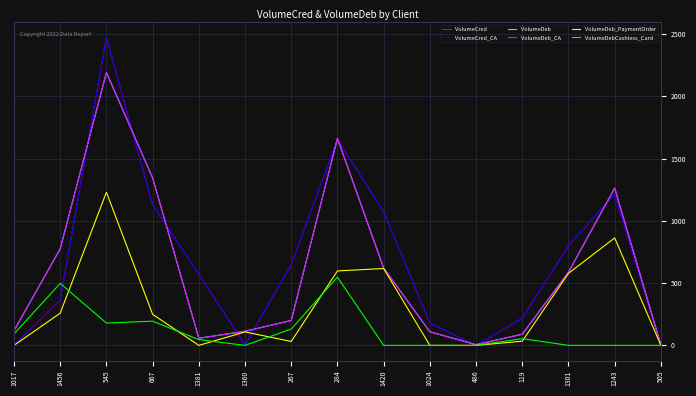

What is the highest value of the VolumeDebCashless_Card series?

548.0